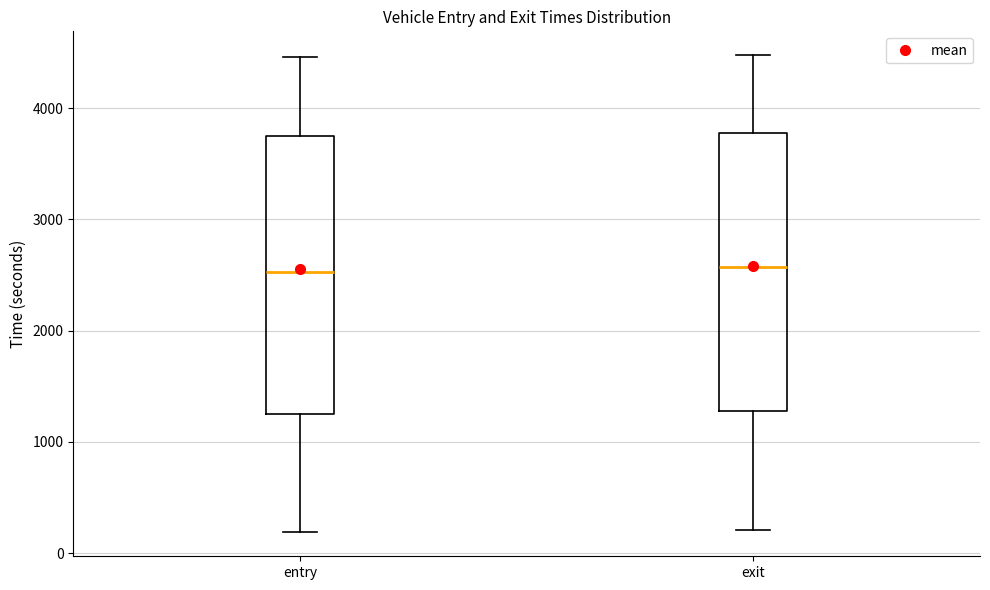

Reading left to right, read every box against the y-axis: the position of its median line, the range the box covers, and the ends of its whiskers. The values are not printed on the chart, so give them approximately, as read against the axis.

entry: median 2500, box 1300 to 3800, whiskers 200 to 4500
exit: median 2600, box 1300 to 3800, whiskers 200 to 4500